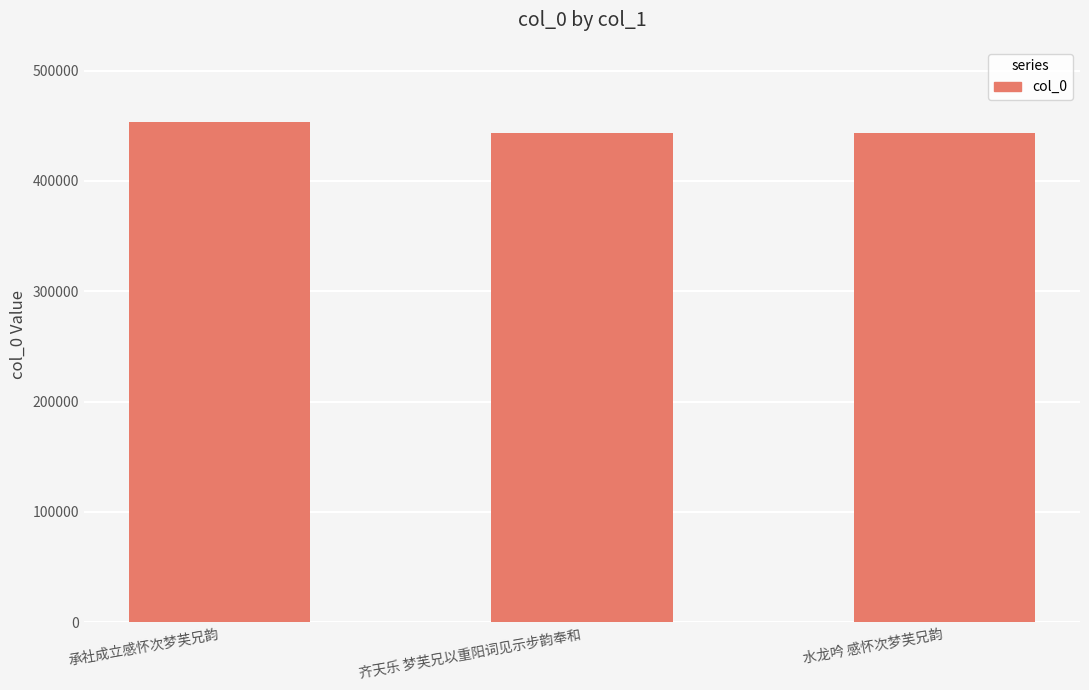

Count the number of data series in this chart.

1